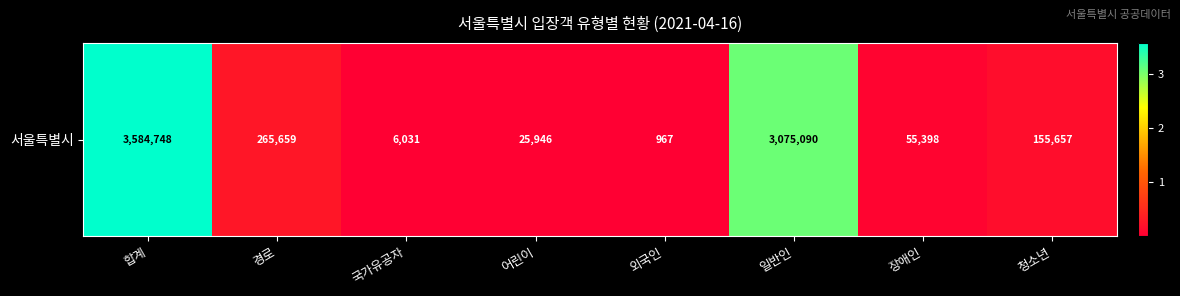

Which label corresponds to the largest value in the chart?

합계